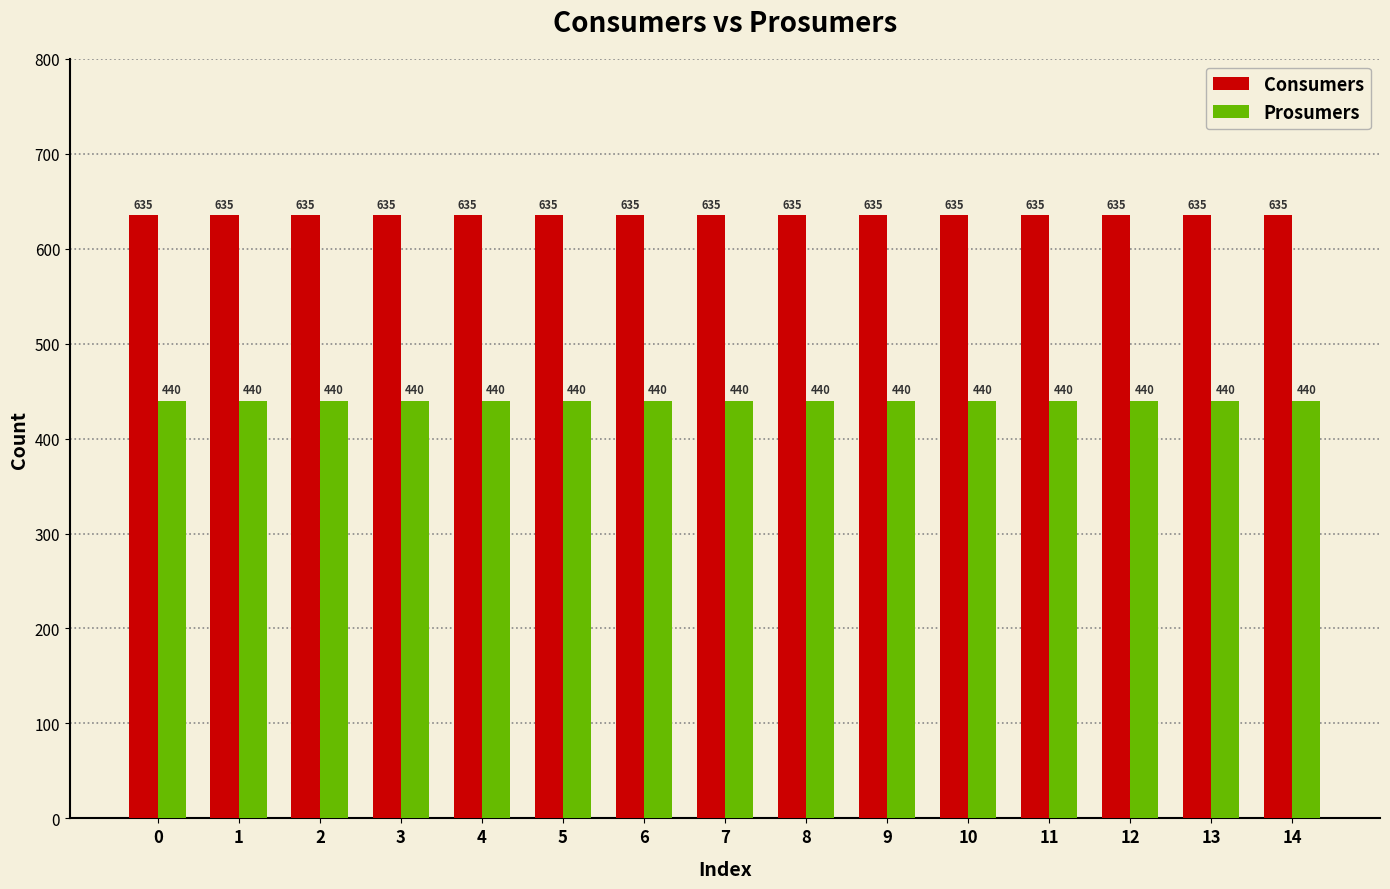

What is the minimum value for Consumers?

635